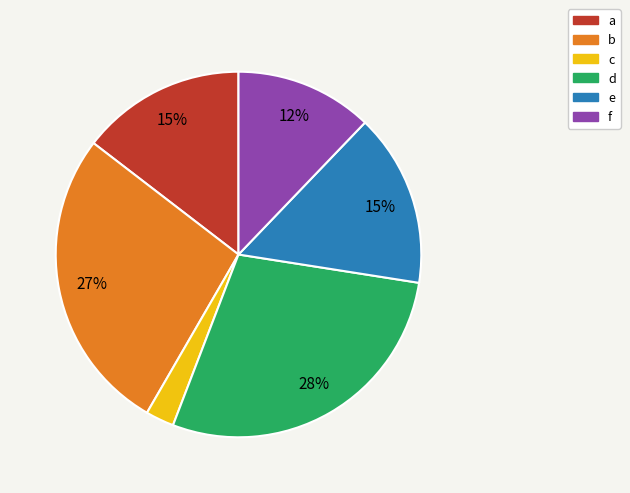

Is the sum of d and b greater than half?

Yes